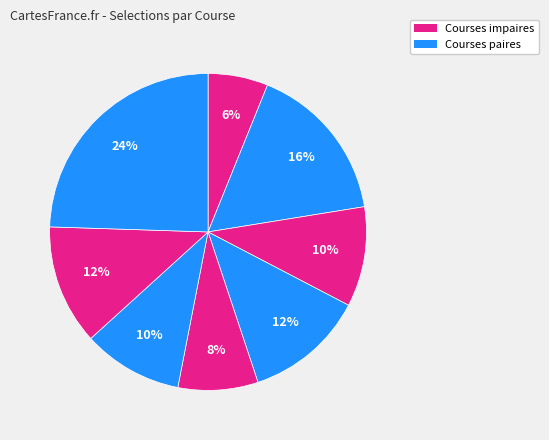

How many segments does this pie chart have?

8